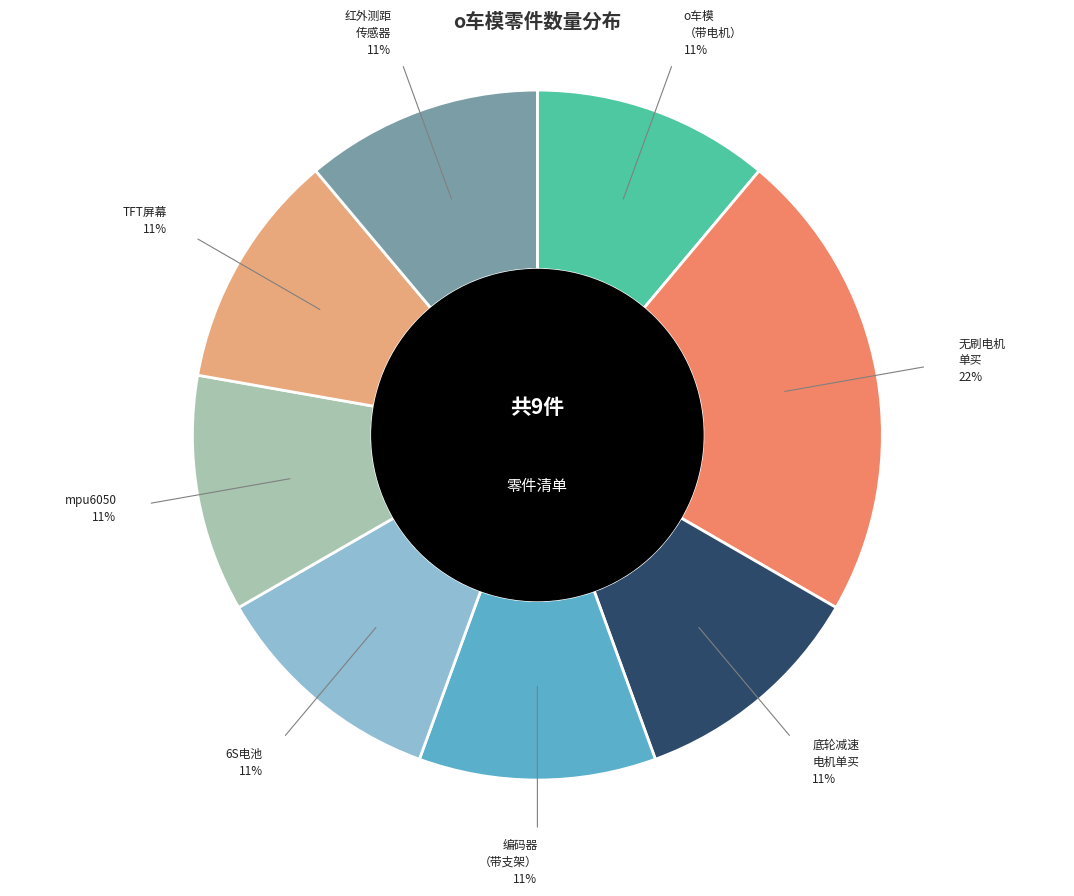

Is there a majority slice in this chart?

No